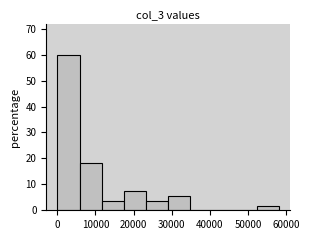

How tall is the bar that spans 0 to 6000 on the x-axis? Neither the bar edges nor the heights are printed on the chart, so give them approximately, as read against the axes.

60